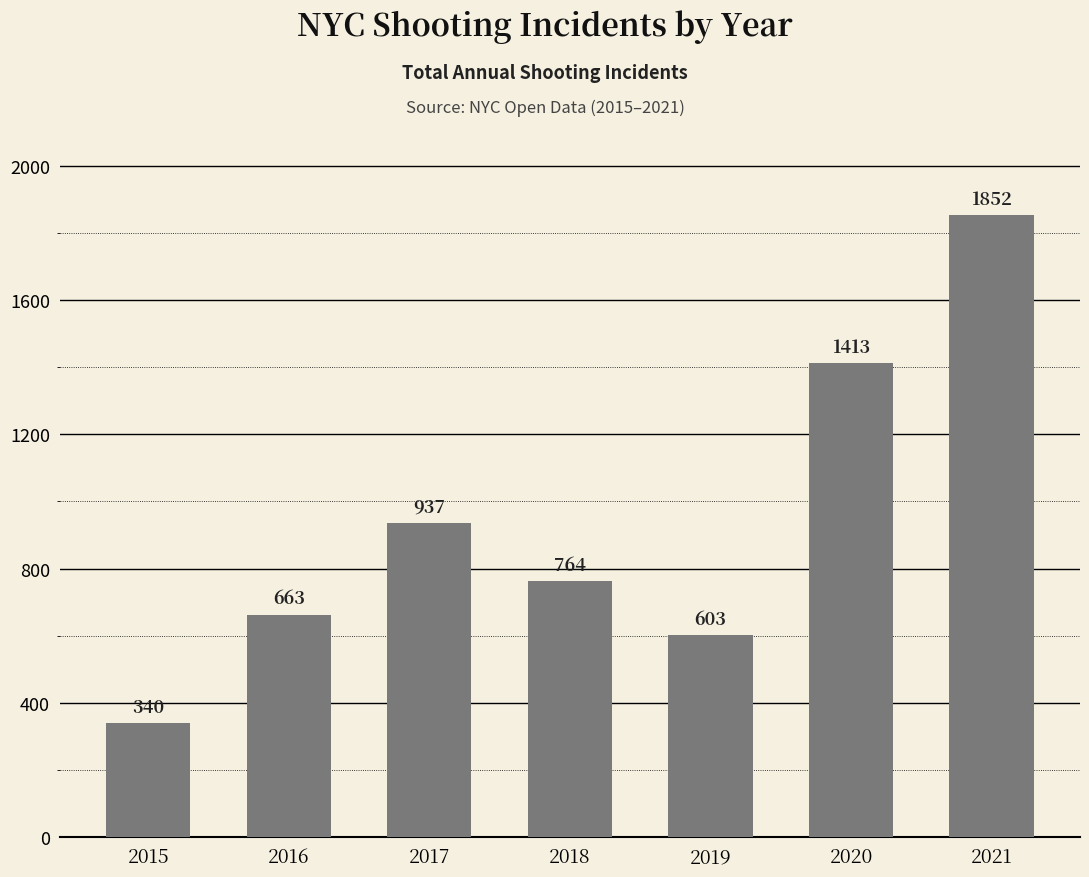

What is the greatest value displayed?

1852